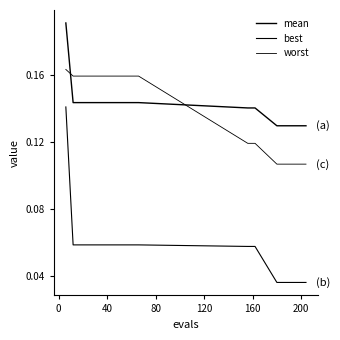

How many lines are shown in the chart?

3